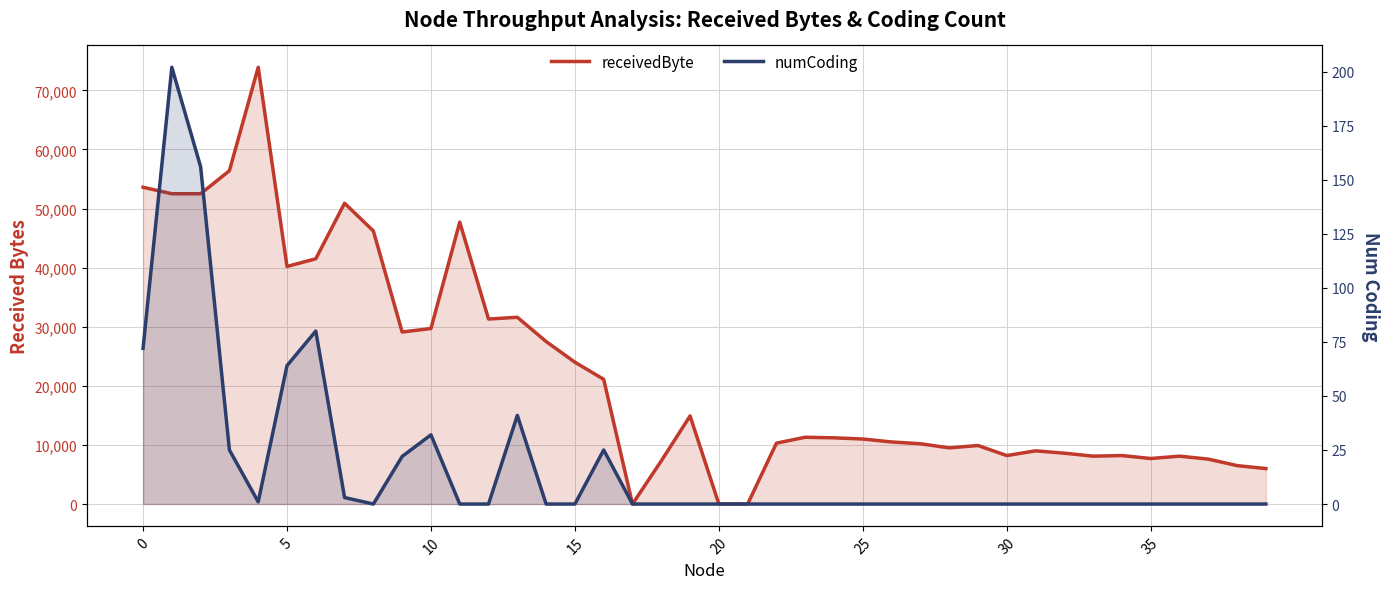

True or false: numCoding and receivedByte cross at least once.

False